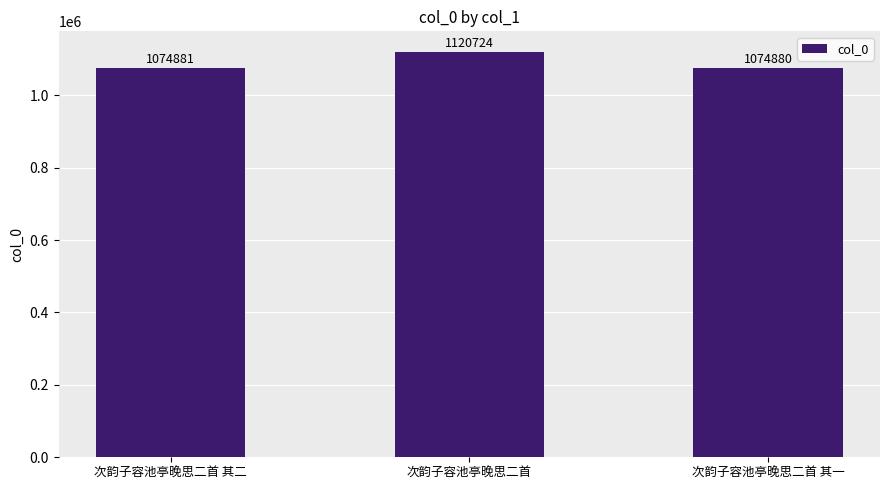

The chart shows a value of 1074881 at 次韵子容池亭晚思二首 其二. True or false?

True